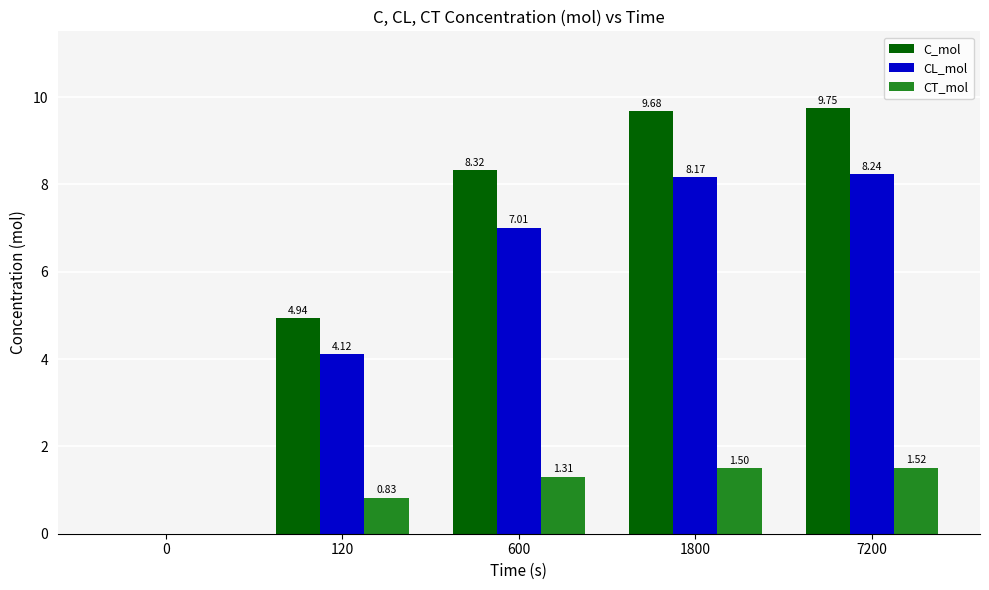

What is the total value across all series at 600?

16.6